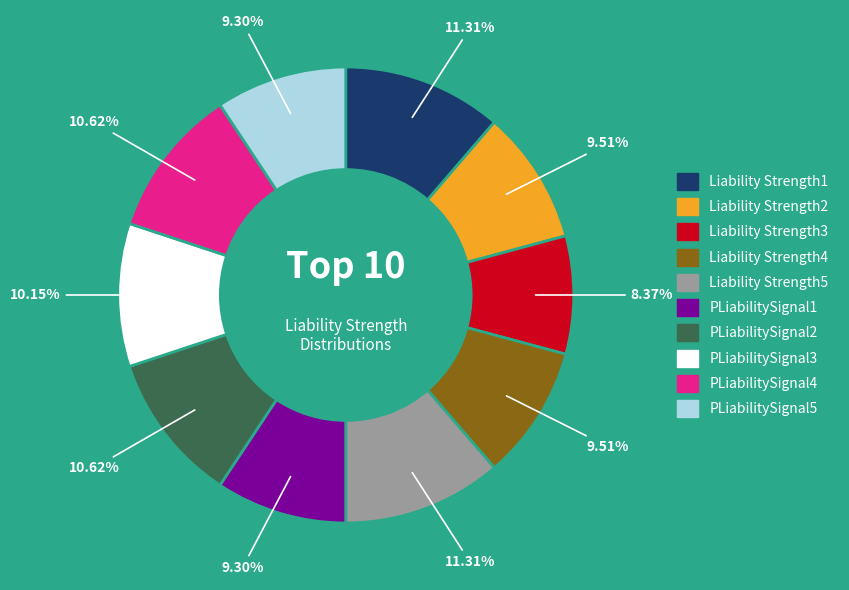

How many slices are in this pie chart?

10